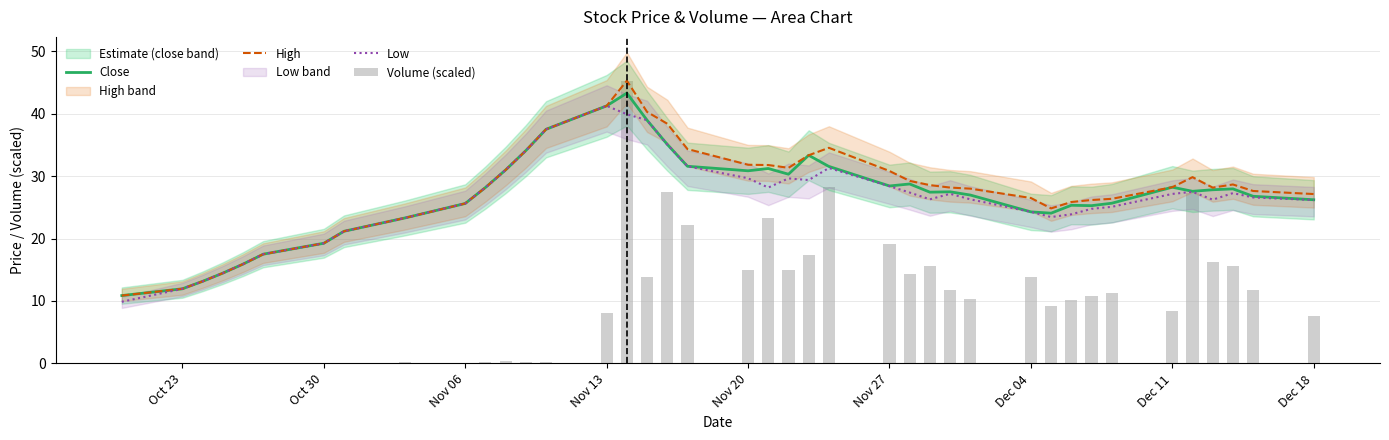

Is it true that Close equals 41.7 at Dec 04?

False